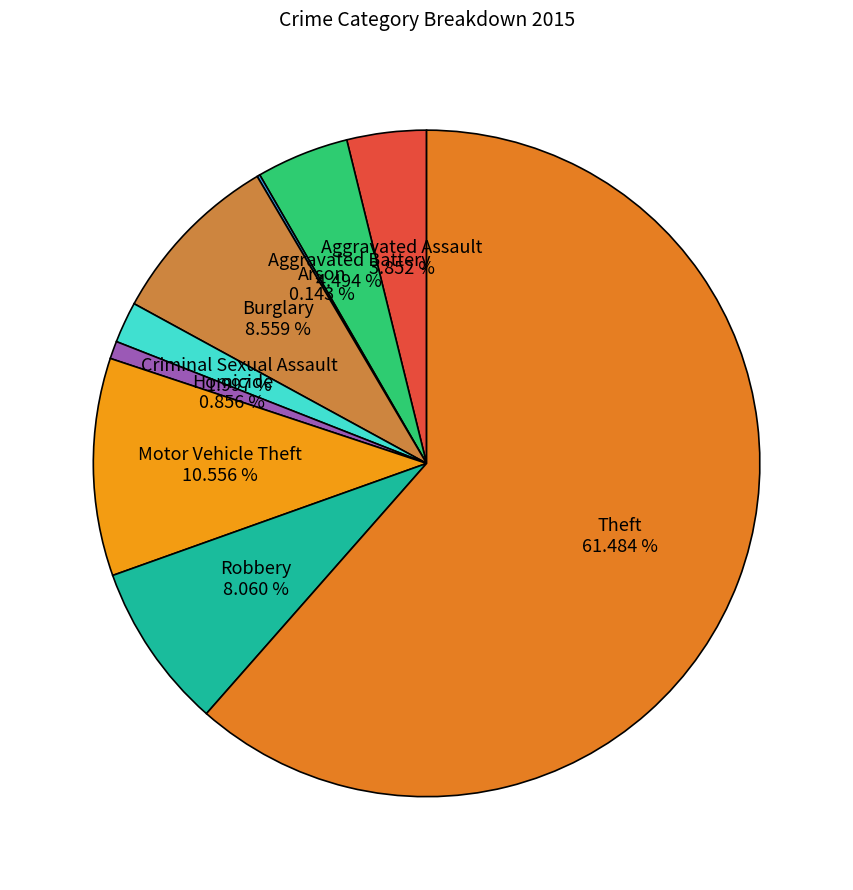

To the nearest percent, what is the difference between the largest and smallest slice percentages?

61%